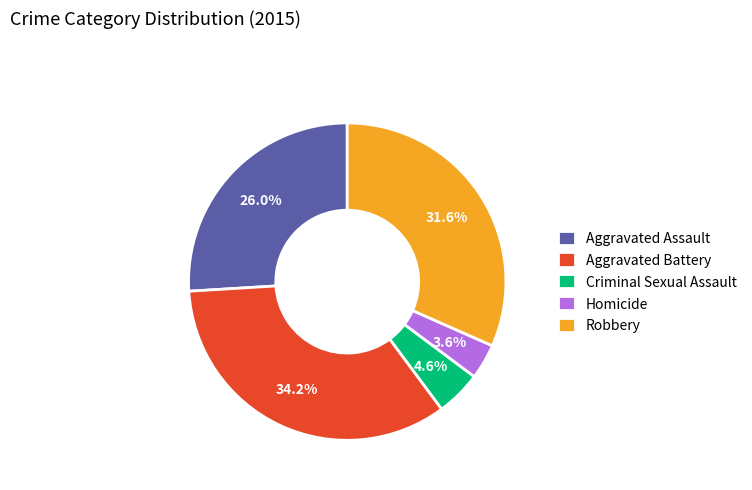

To the nearest percent, what portion does Aggravated Assault represent?

26%